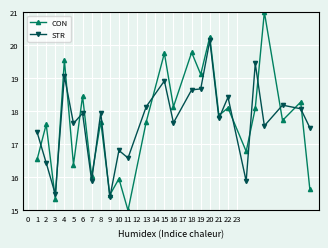

Rank the series by their maximum value, from lowest to highest.

STR, CON